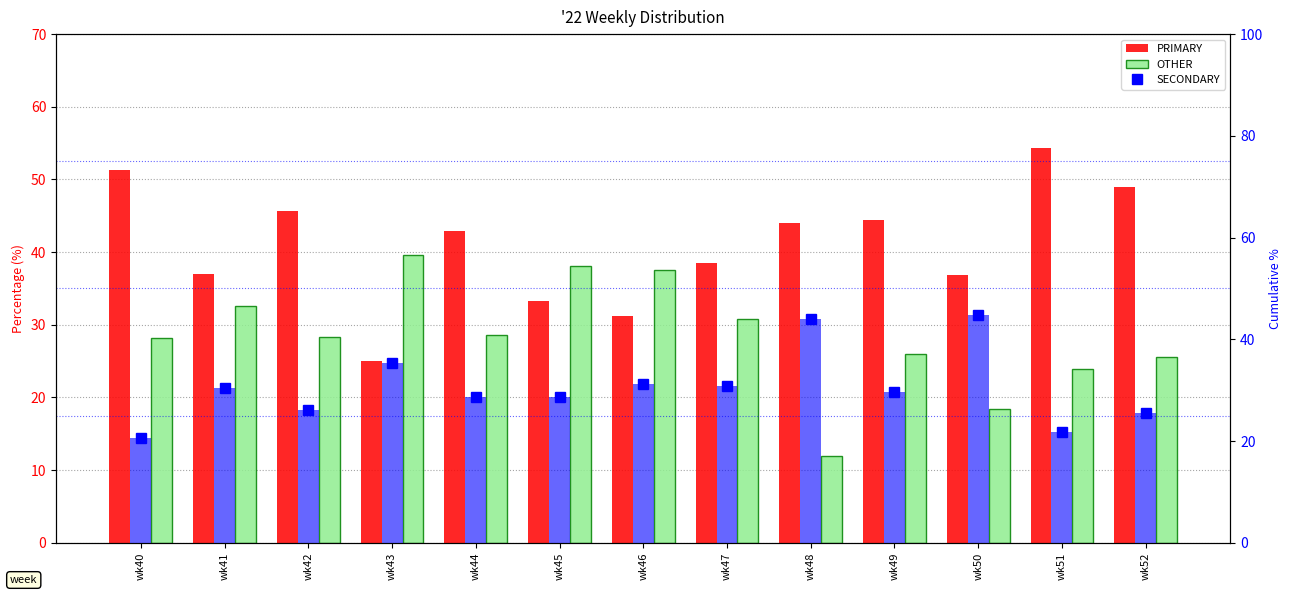

What is the difference between the highest and lowest values at wk41?

6.5